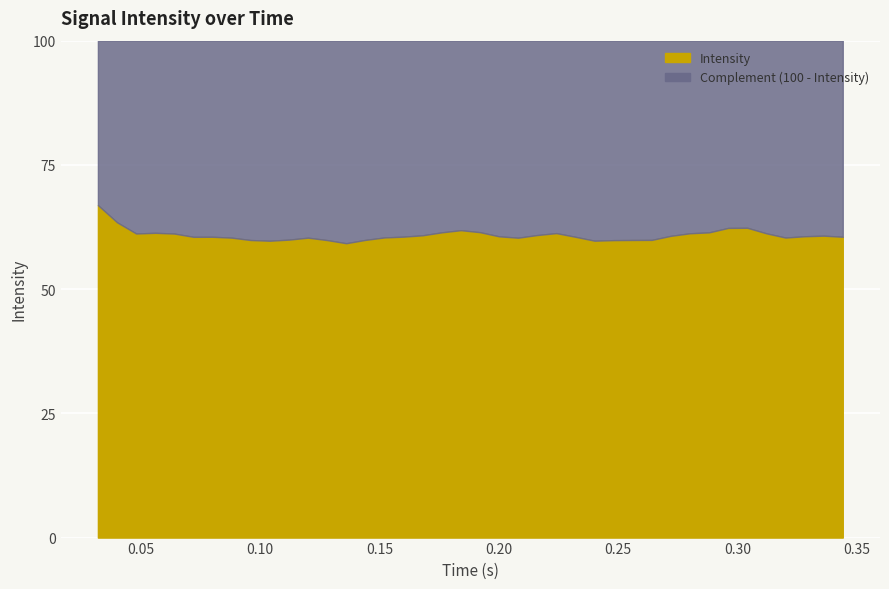

How many values are below 60?

10